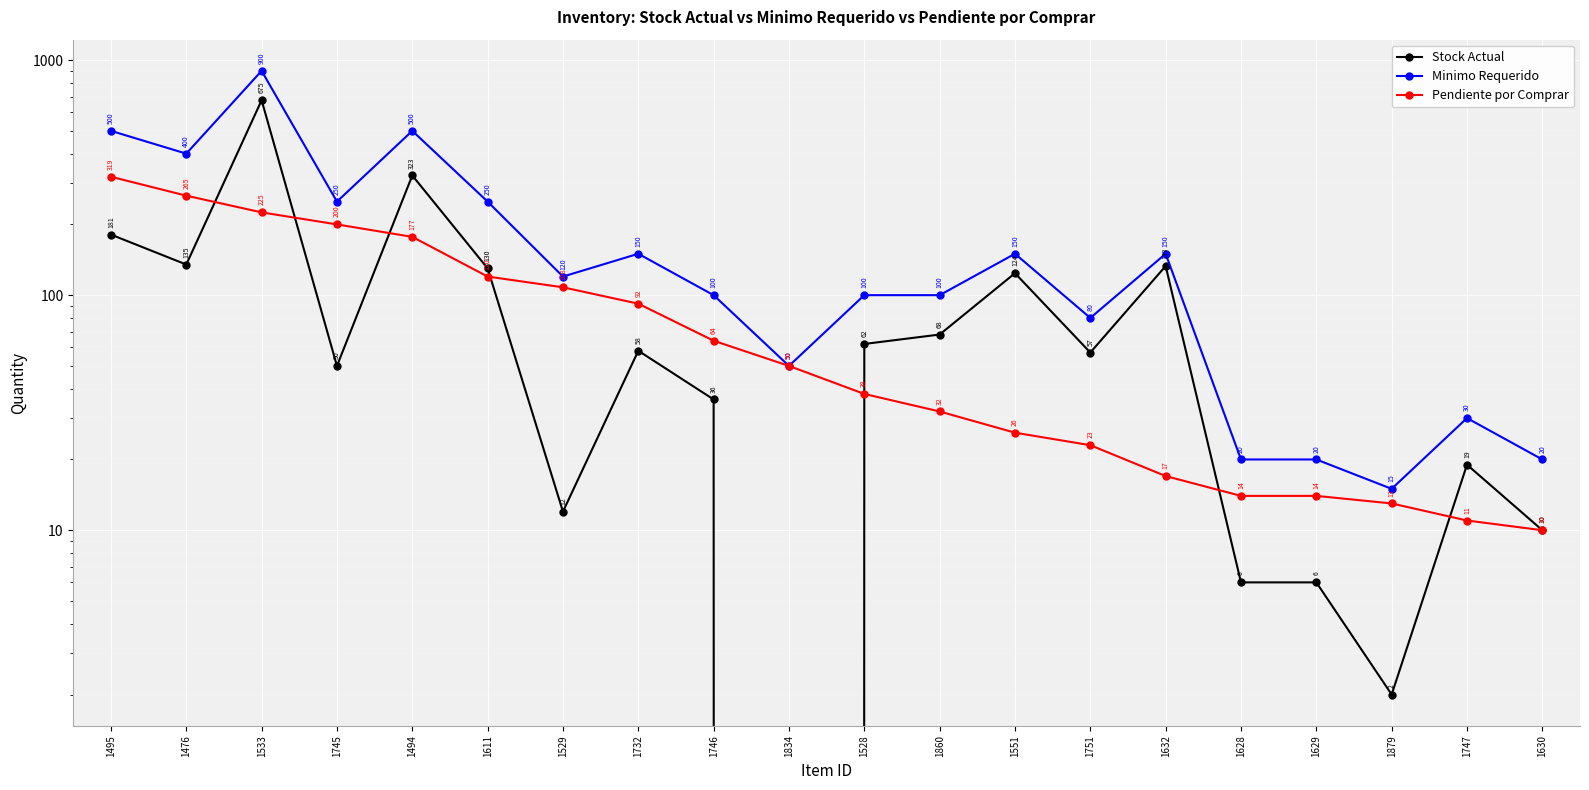

The Pendiente por Comprar series shows 26 at 1551. True or false?

True